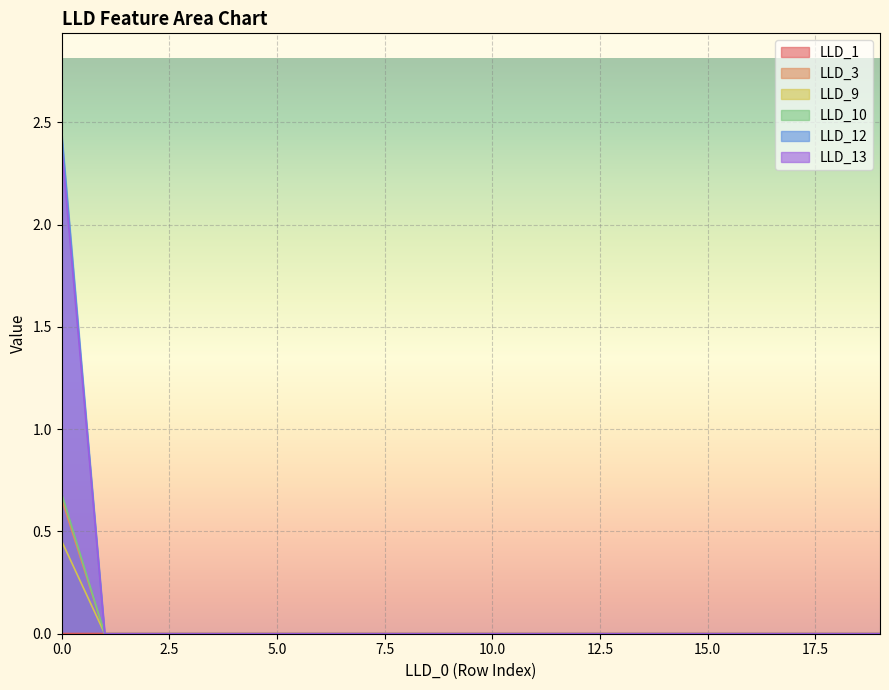

True or false: LLD_9 and LLD_13 intersect in this chart.

False